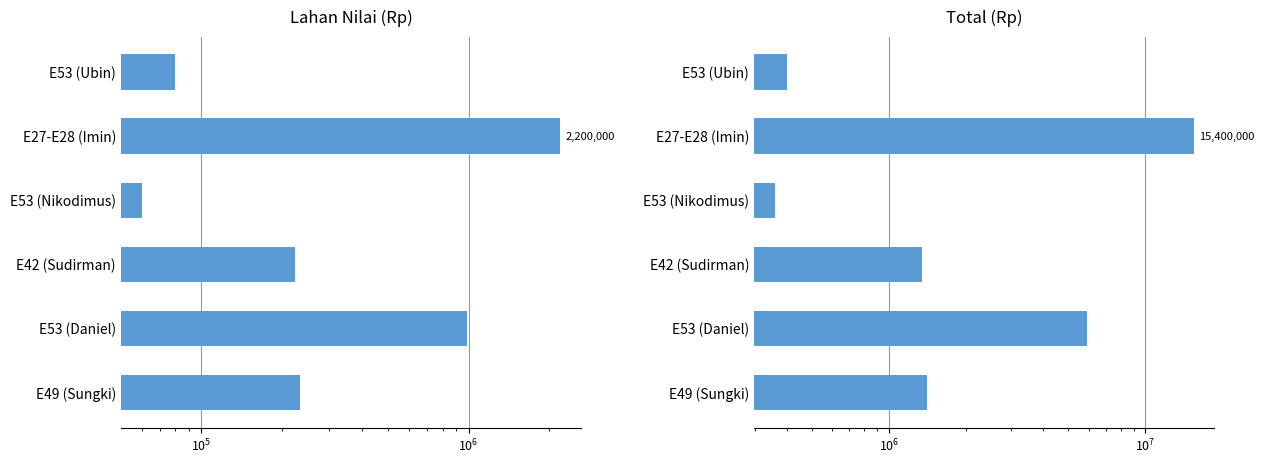

Rank the series at E42 (Sudirman) from lowest to highest value.

Lahan Nilai (Rp), Total (Rp)